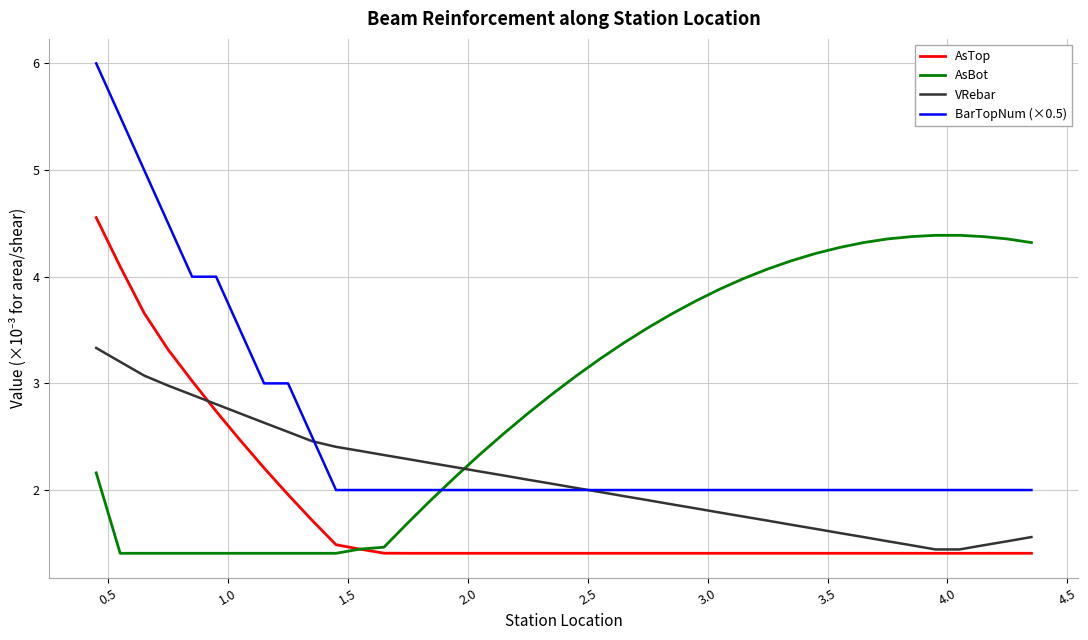

What is the minimum value shown in the chart?

1.4